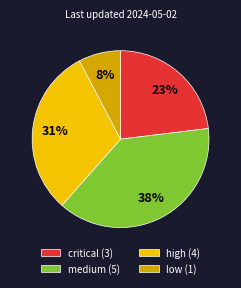

Which slice is the smallest?

low (1)